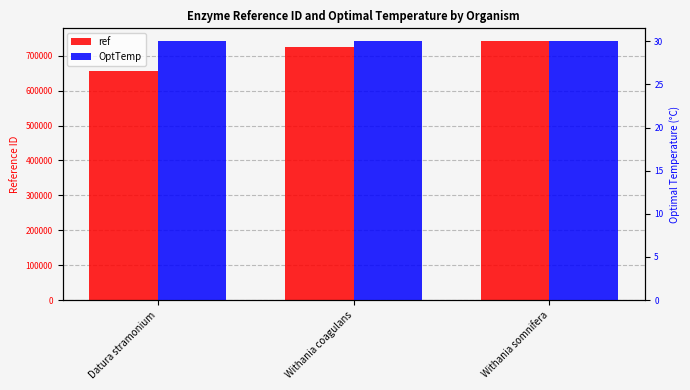

Which has a higher value, Withania somnifera or Withania coagulans?

Withania somnifera